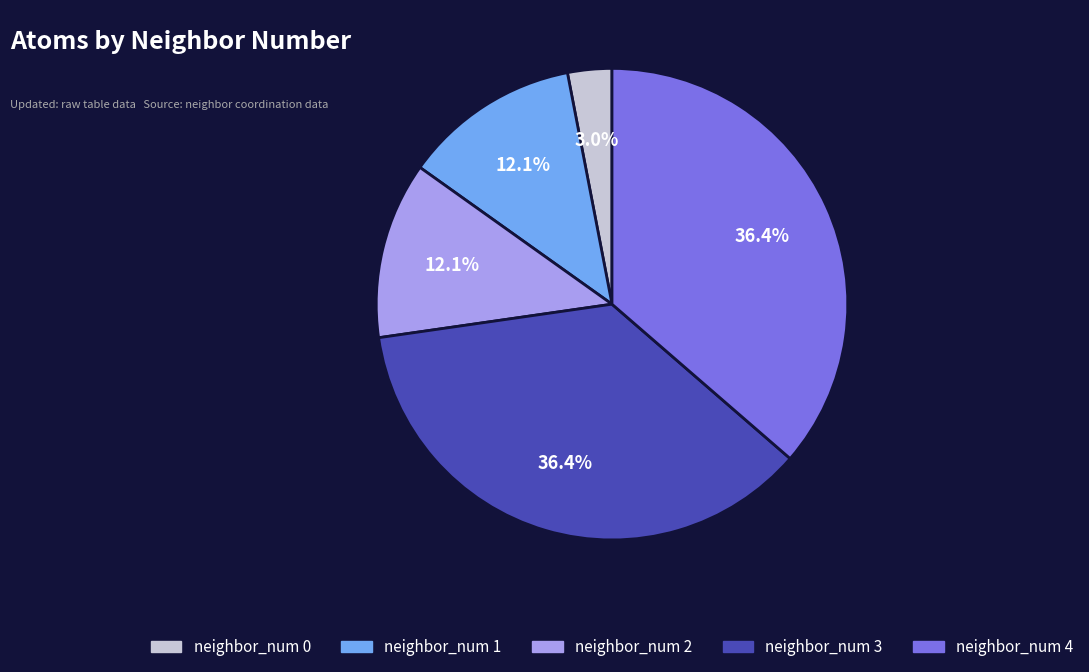

Is there a majority slice in this chart?

No